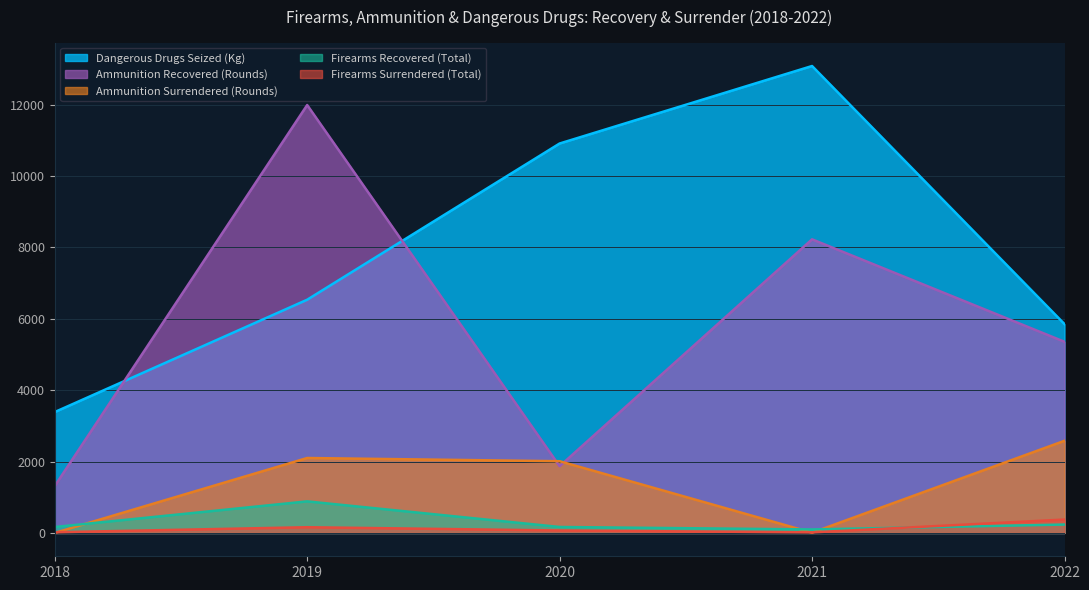

What is the value of the Dangerous Drugs Seized (Kg) point at the 5th from the left?

5850